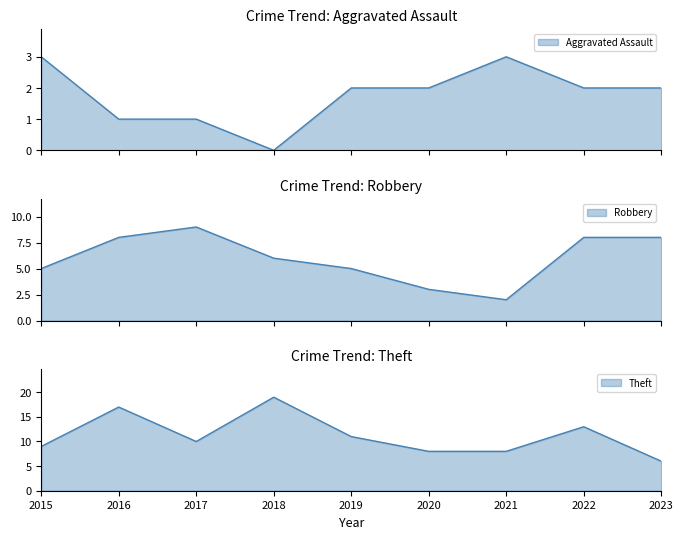

At how many categories does at least one series exceed 6?

9